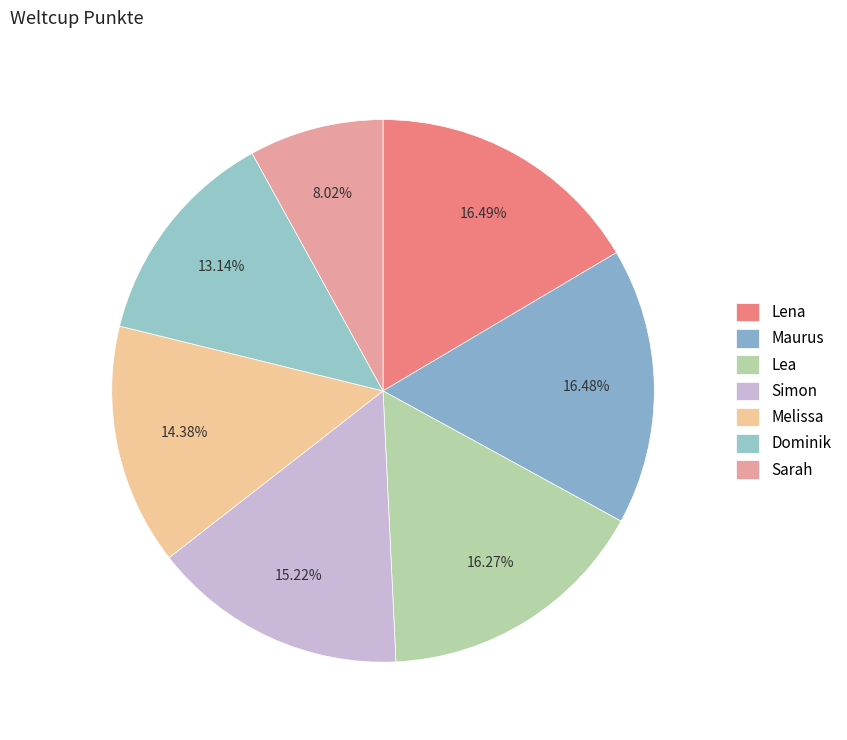

Count the number of slices in the pie.

7